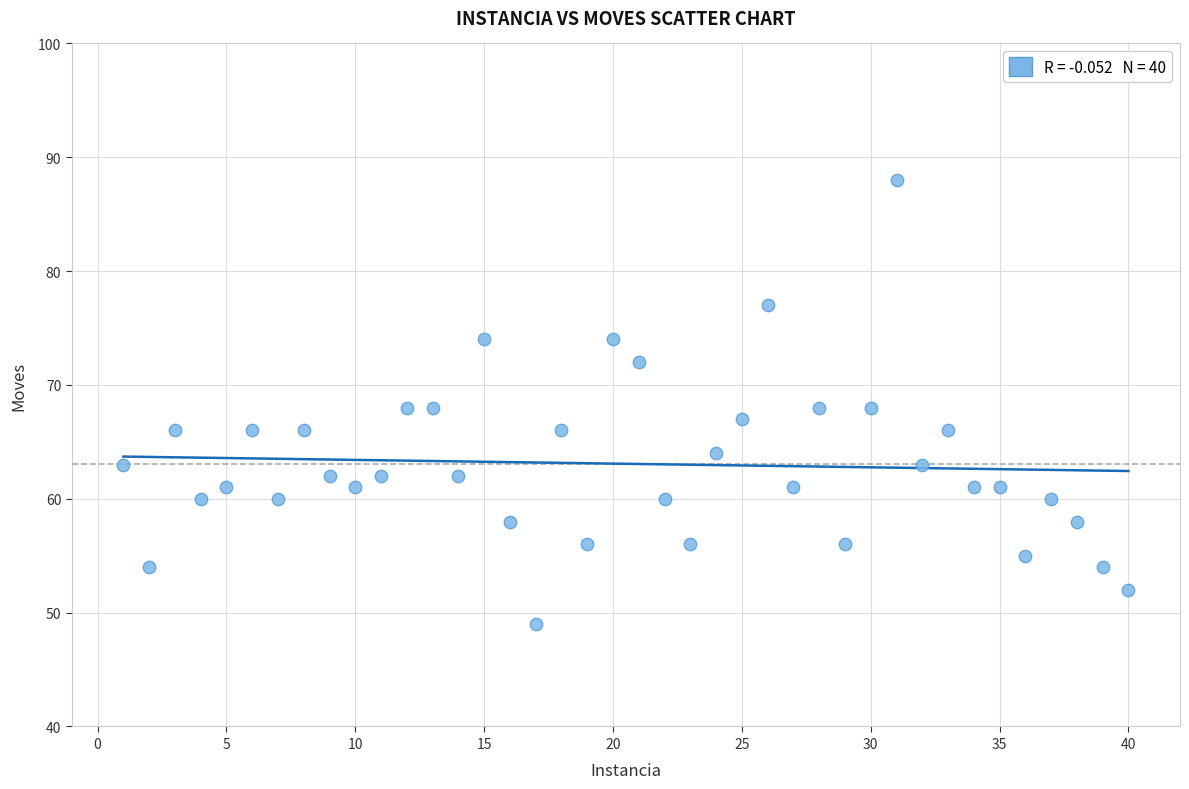

What is the range of Y values (max minus min)?

39